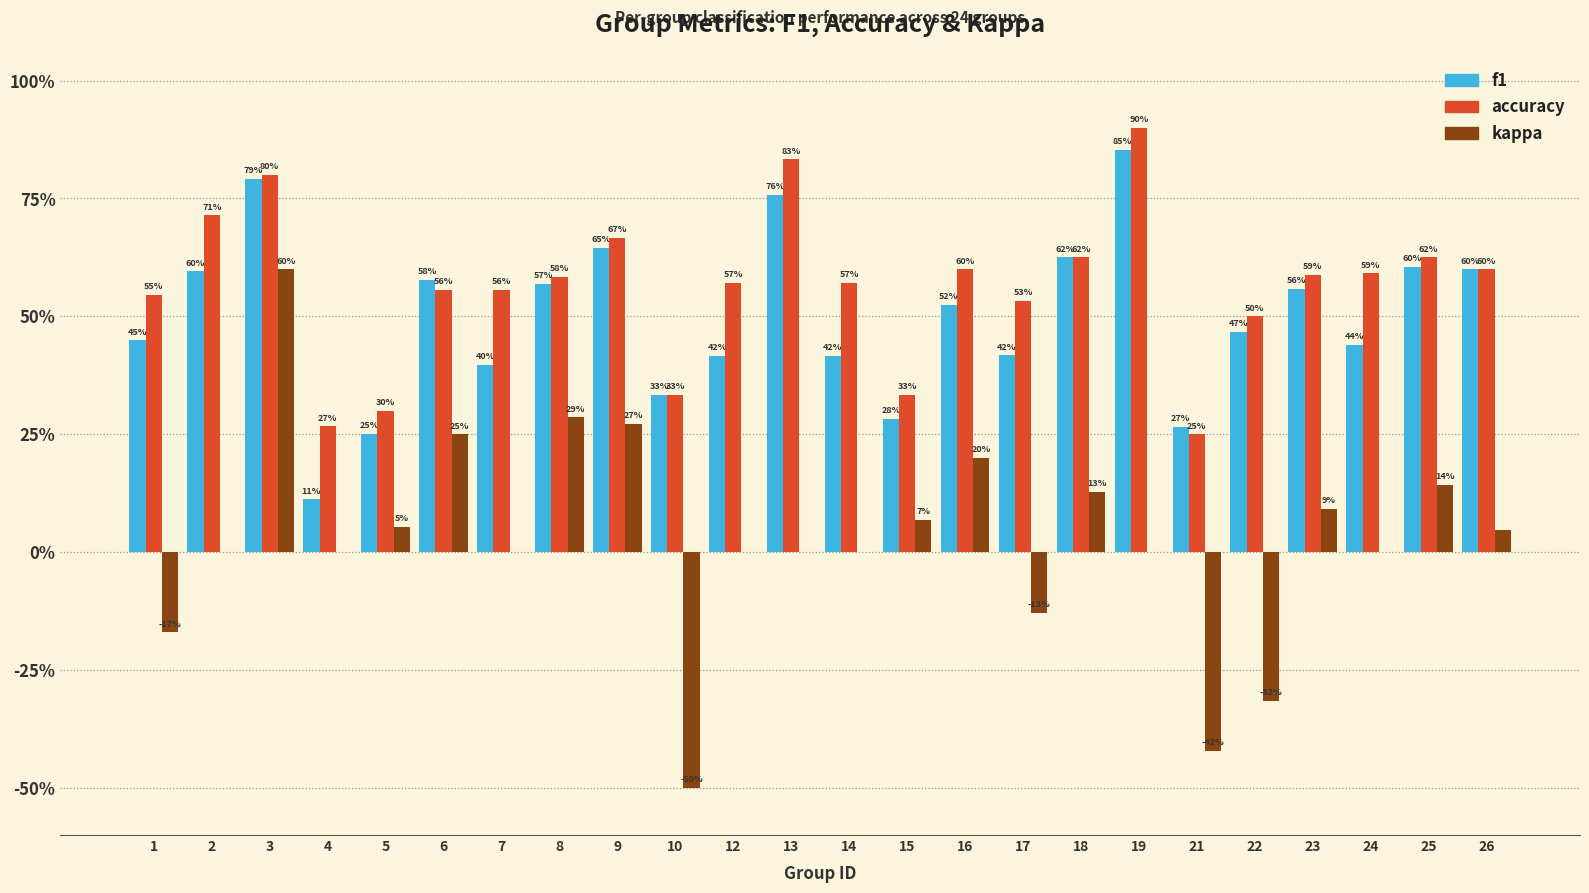

Are the bars grouped side by side (vs. stacked)?

Yes